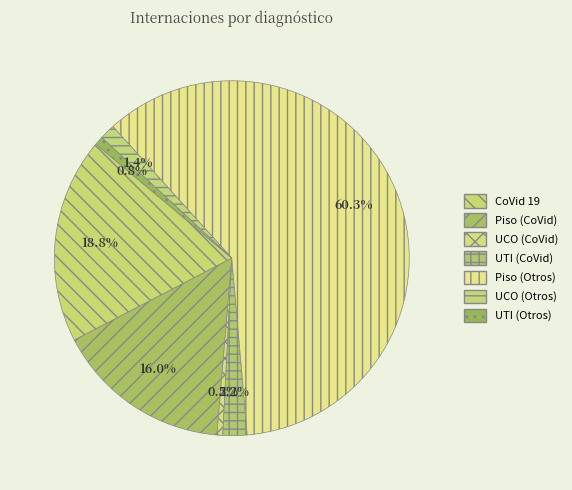

What is the largest slice in the pie chart?

Piso (Otros)